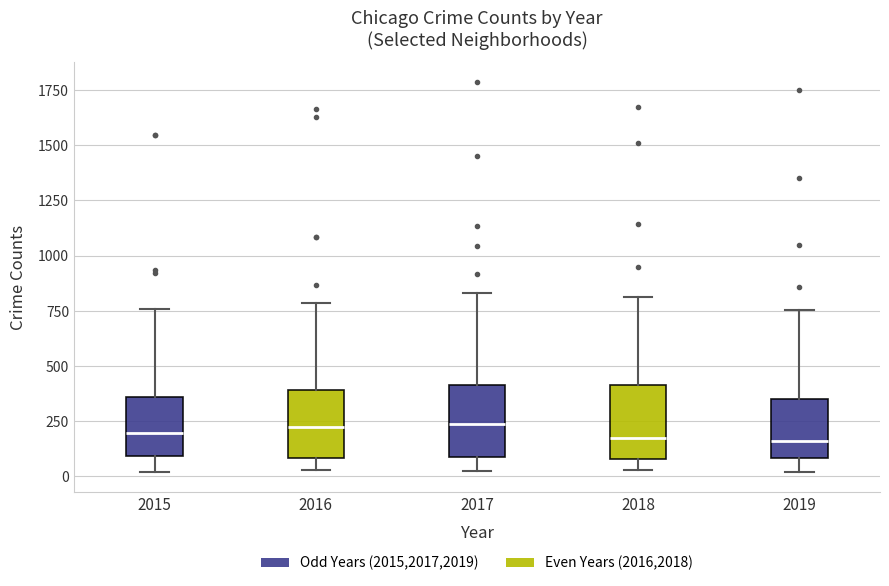

Where is the upper edge of the box at x = 2016 on the y-axis? The values are not printed on the chart, so give them approximately, as read against the axis.

400